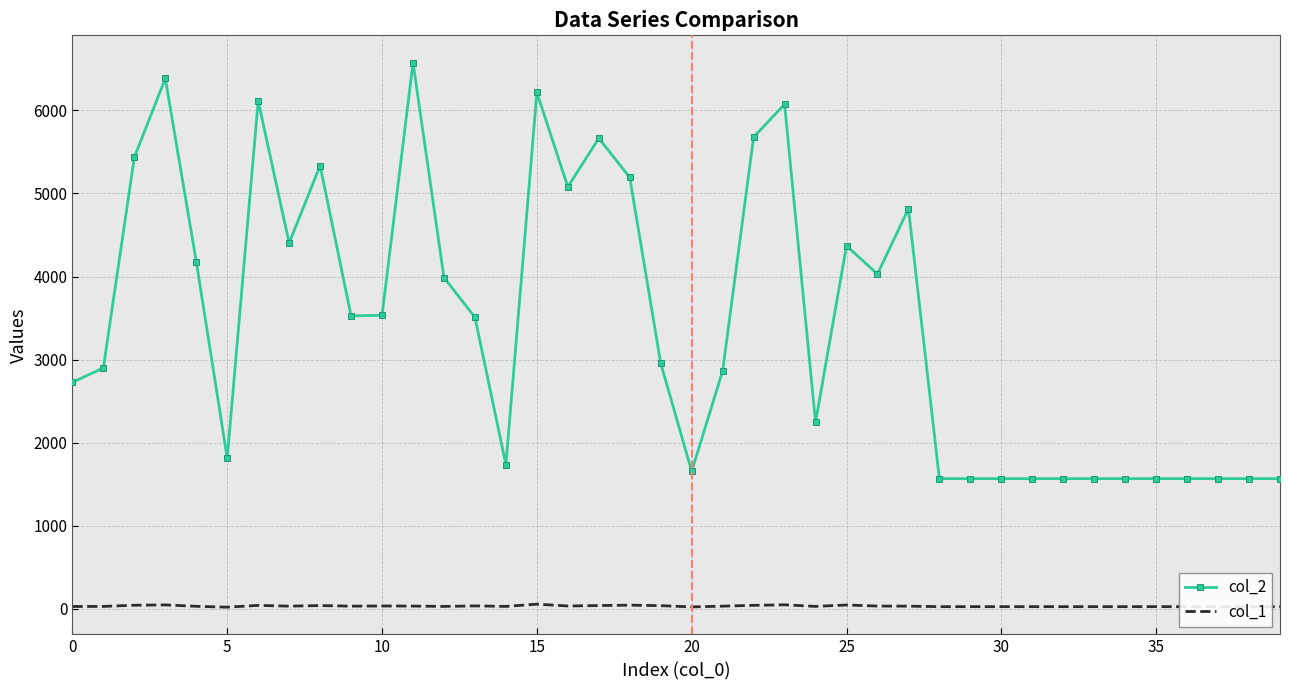

Rank the series by their average value, from lowest to highest.

col_1, col_2